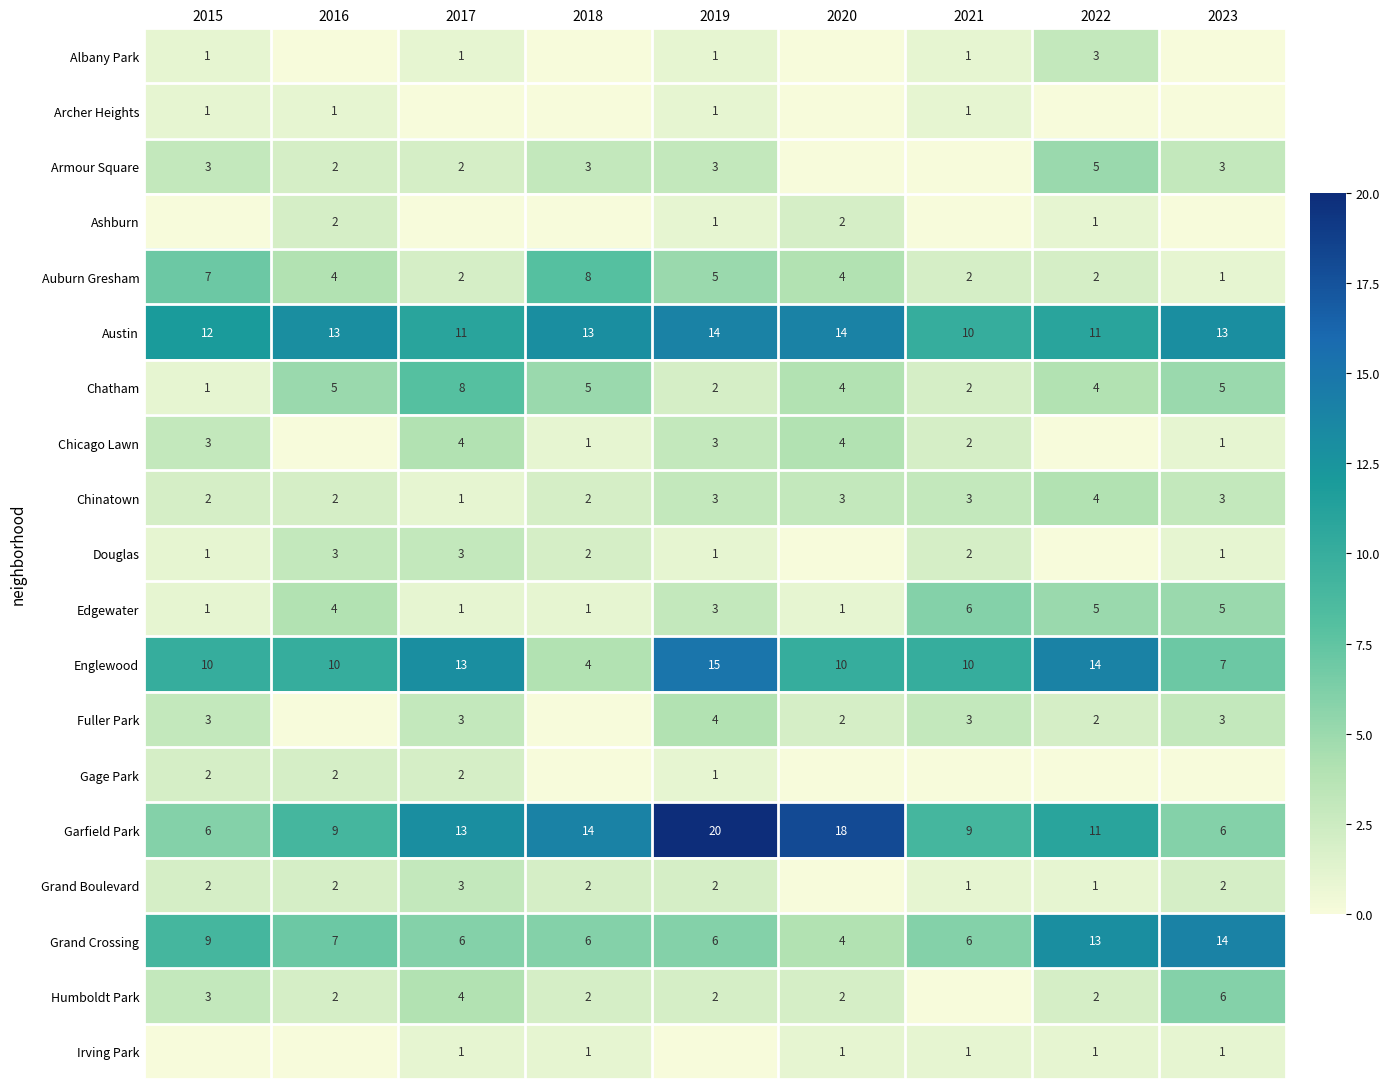

Where does the Auburn Gresham series first go above 4?

2015